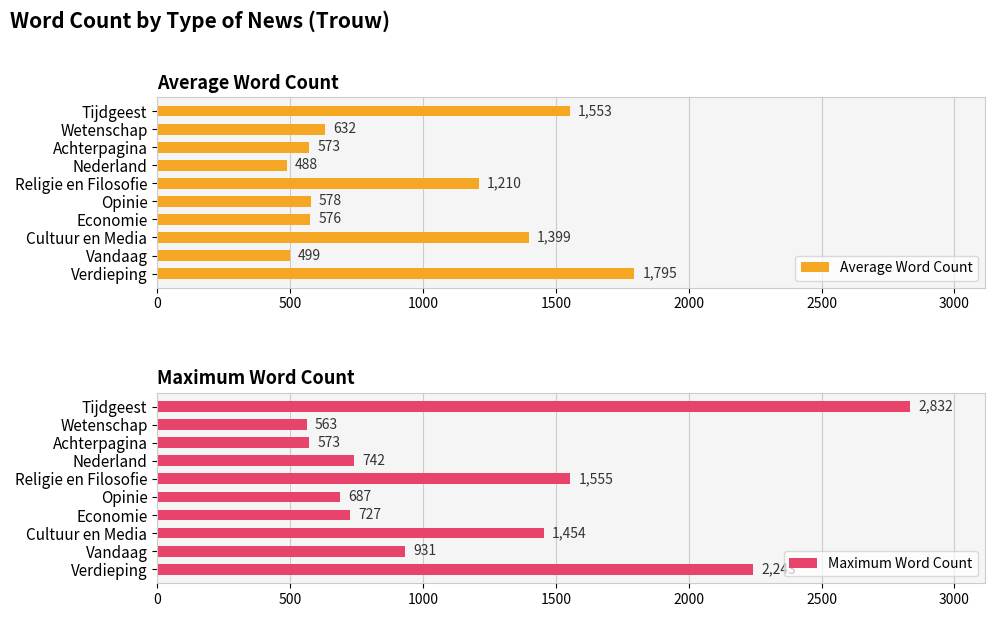

Where is Average Word Count nearest to the value 1141?

Religie en Filosofie